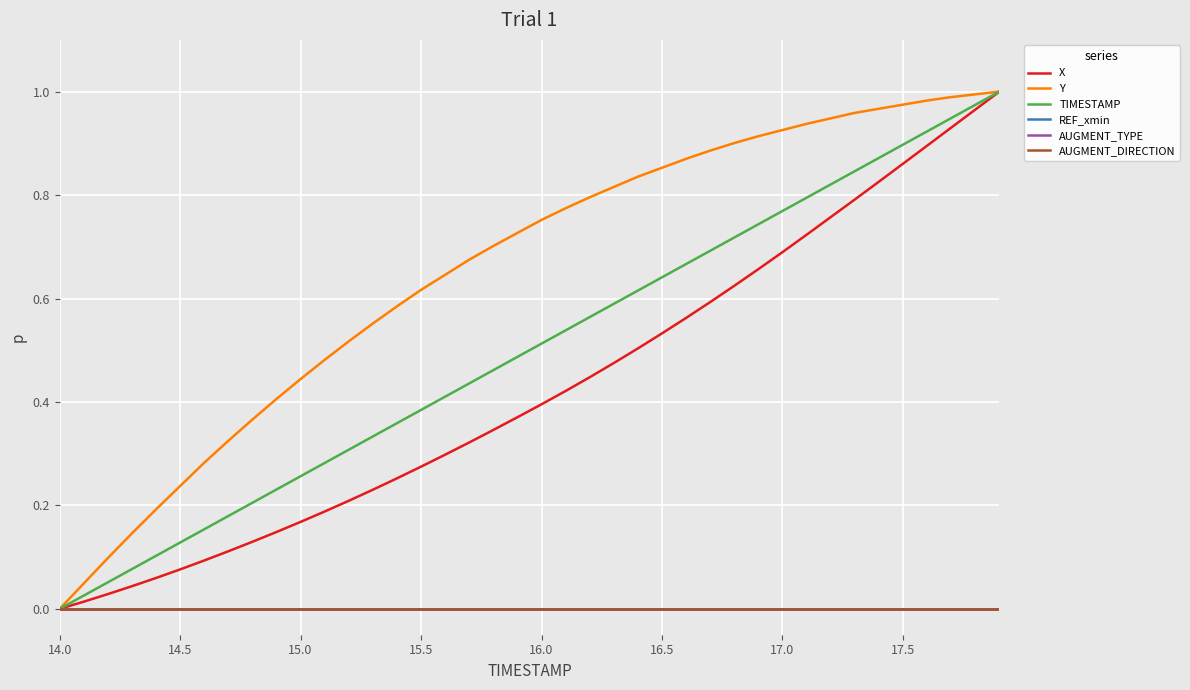

True or false: AUGMENT_DIRECTION has more than 1 points higher than both neighbors.

False